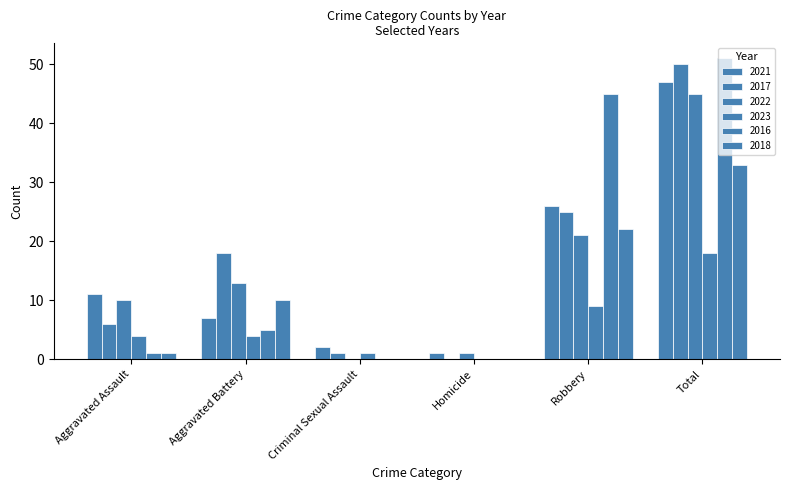

Is it true that 2018 equals 1 at Aggravated Assault?

True